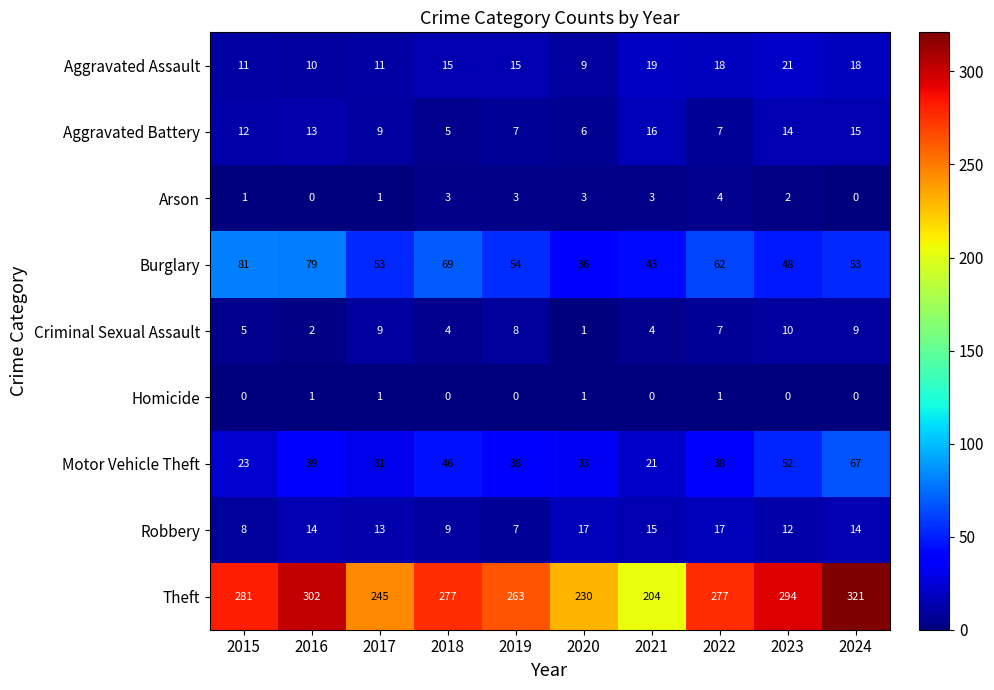

What is the difference between the second highest and second lowest values in the Criminal Sexual Assault series?

7